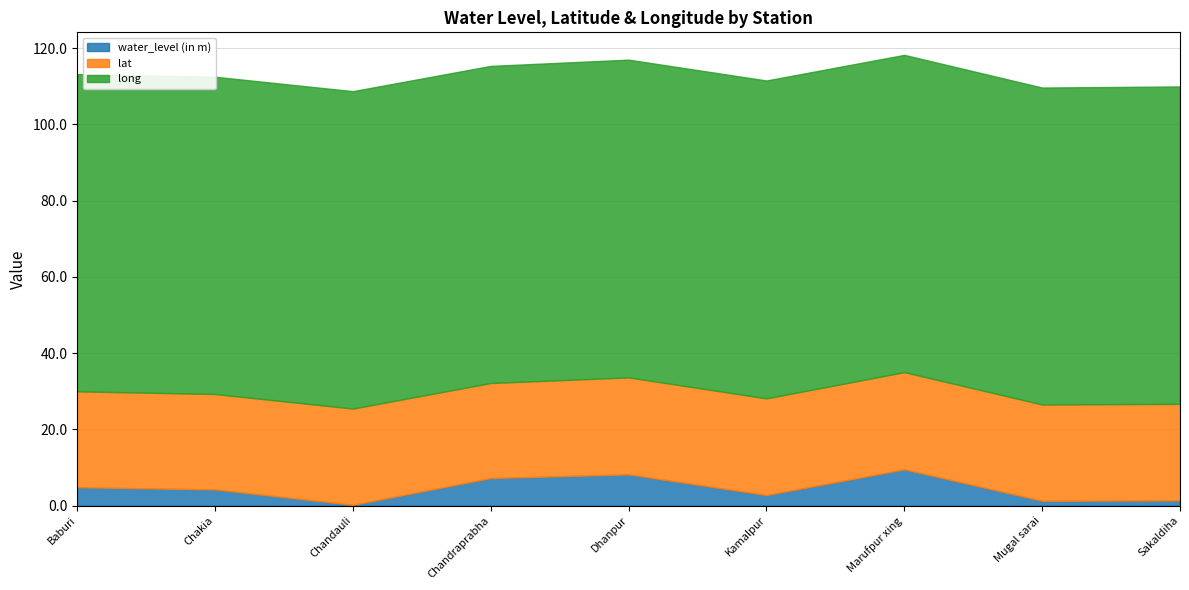

Which series has the largest range (max minus min)?

water_level (in m)